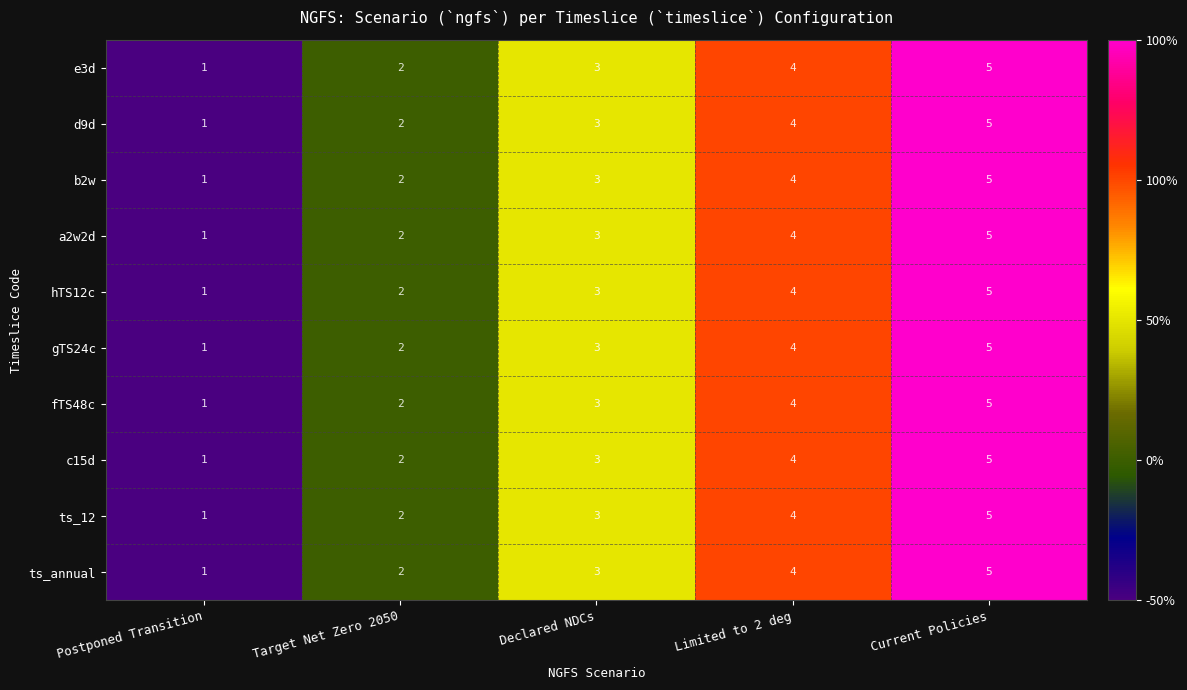

Which category has the lowest value across all series?

Postponed Transition